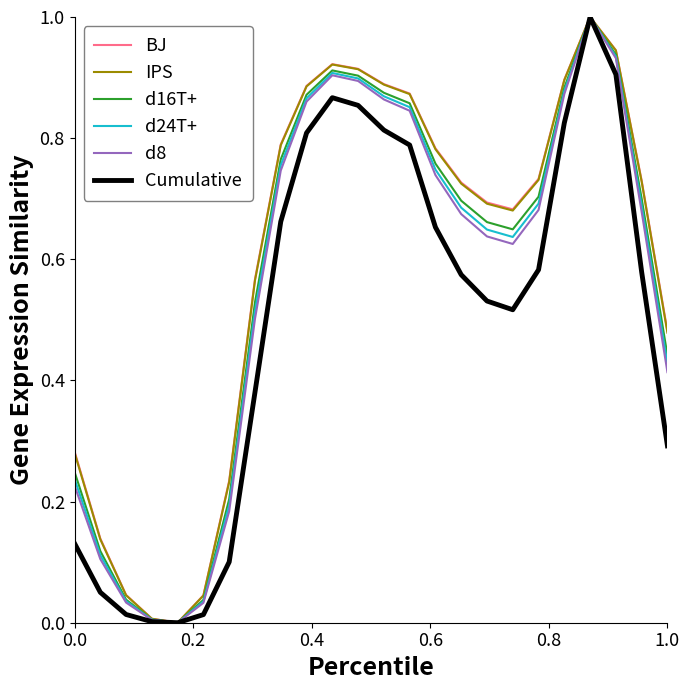

What is the greatest value displayed?

1.0